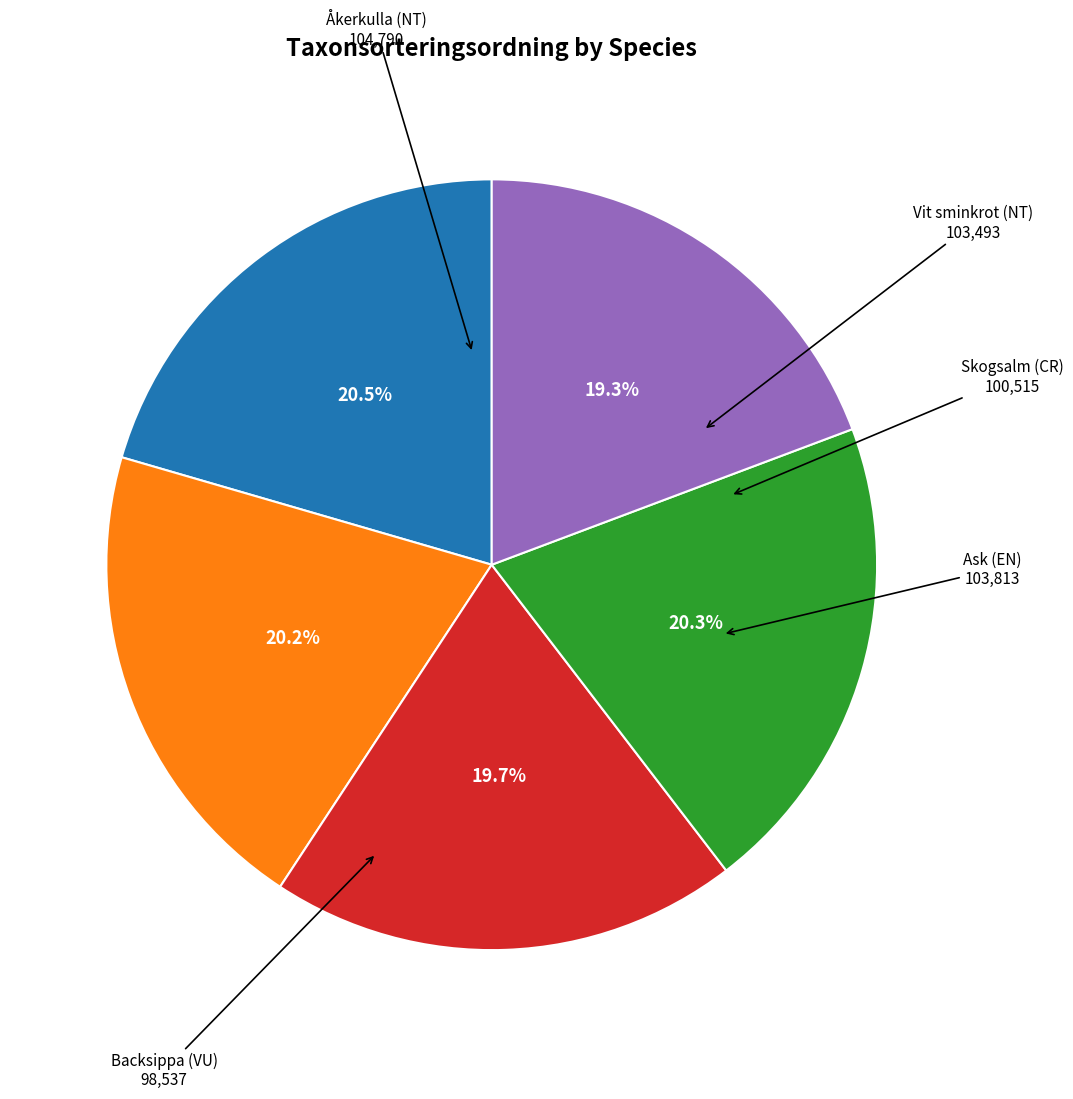

Is there any slice that represents more than half of the pie?

No